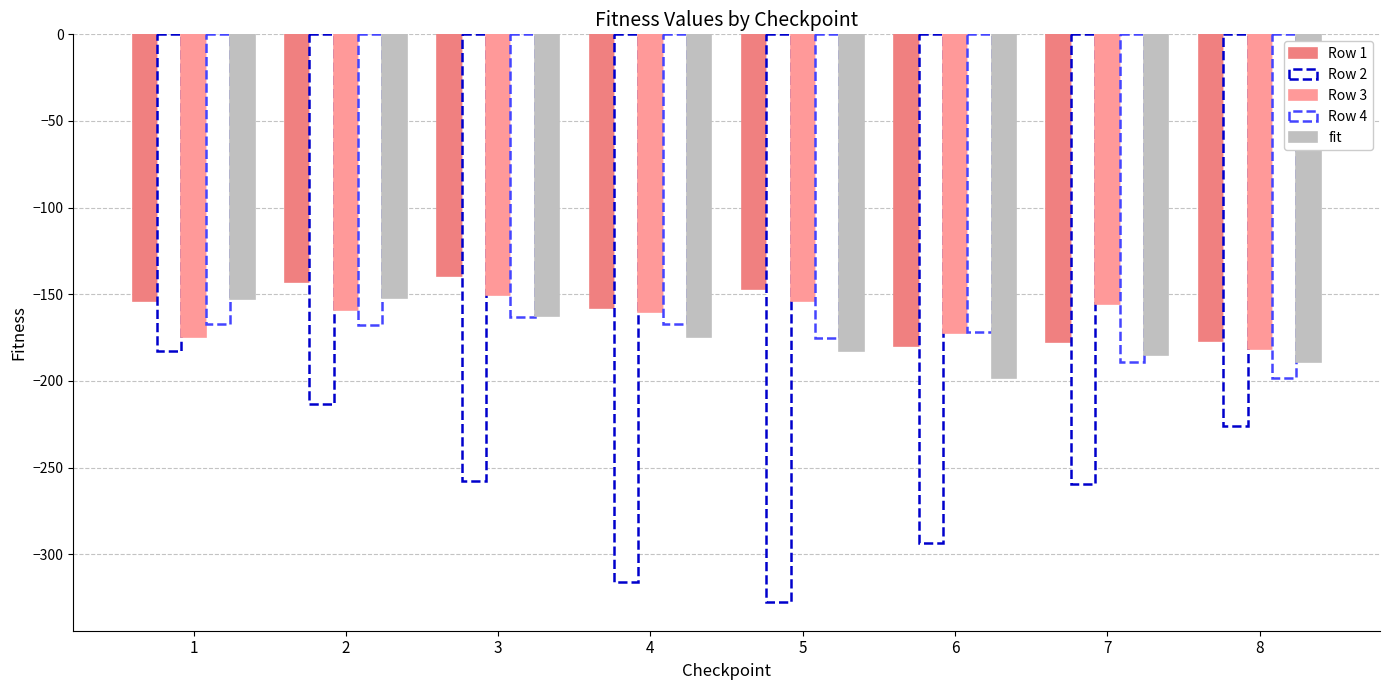

How many groups of bars are there?

8